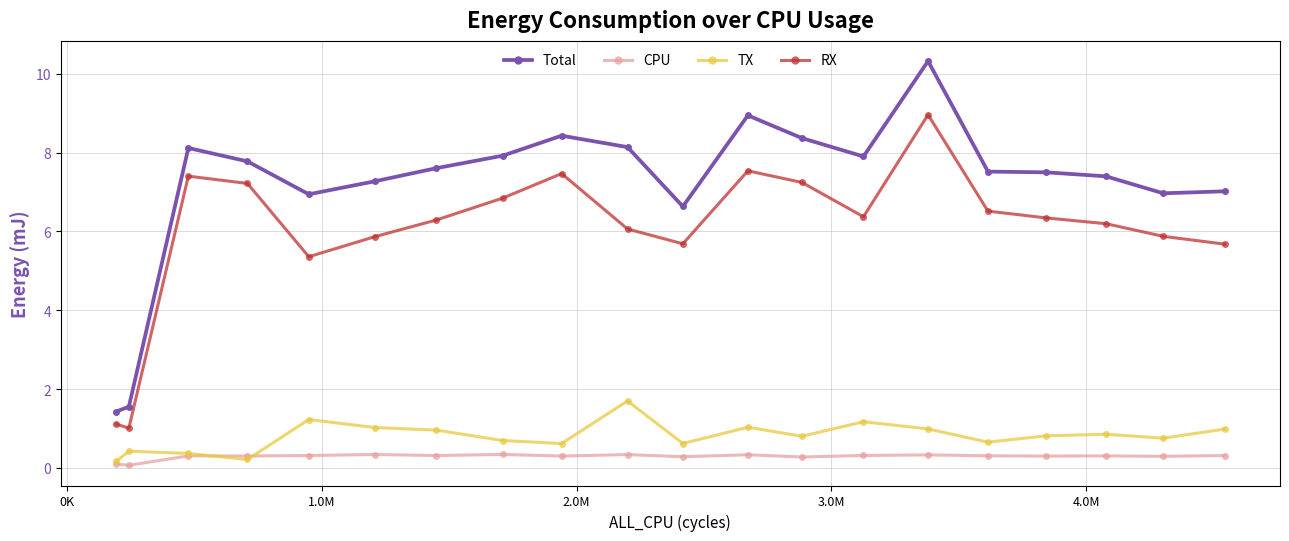

True or false: Total and RX cross at least once.

False